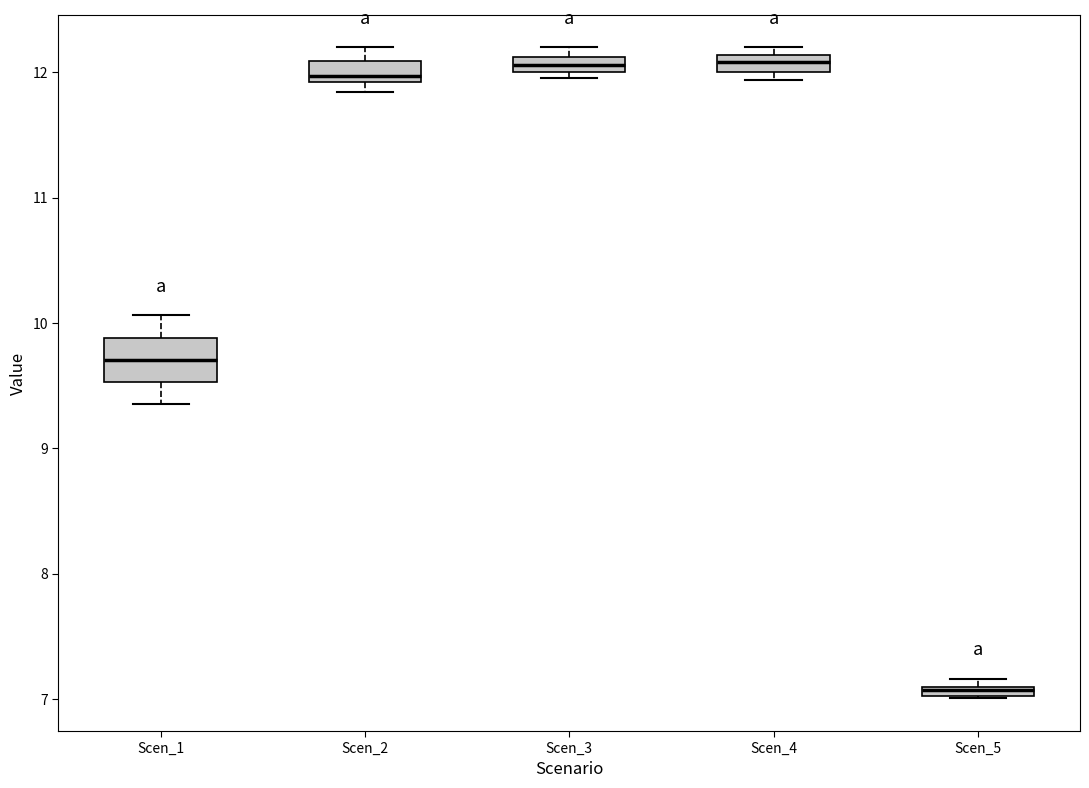

Comparing the boxes themselves (not the whiskers), which one is the tallest?

Scen_1